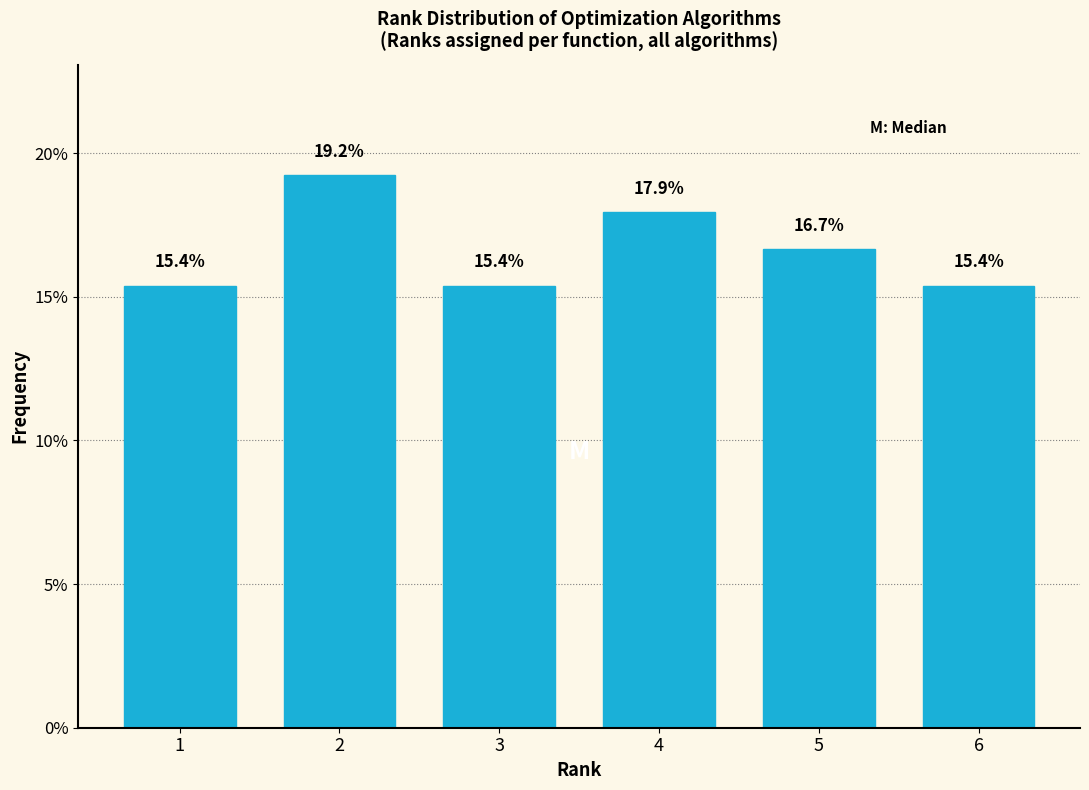

Reading right to left, what are all the values shown in this chart?

15.4	16.7	17.9	15.4	19.2	15.4